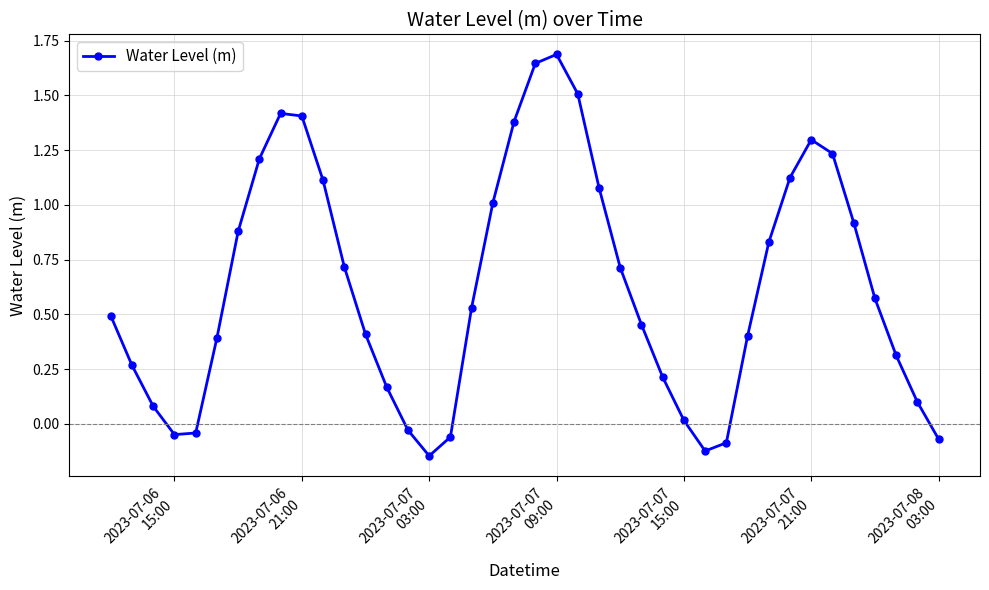

What is the value of the 9th point from the left?

1.4